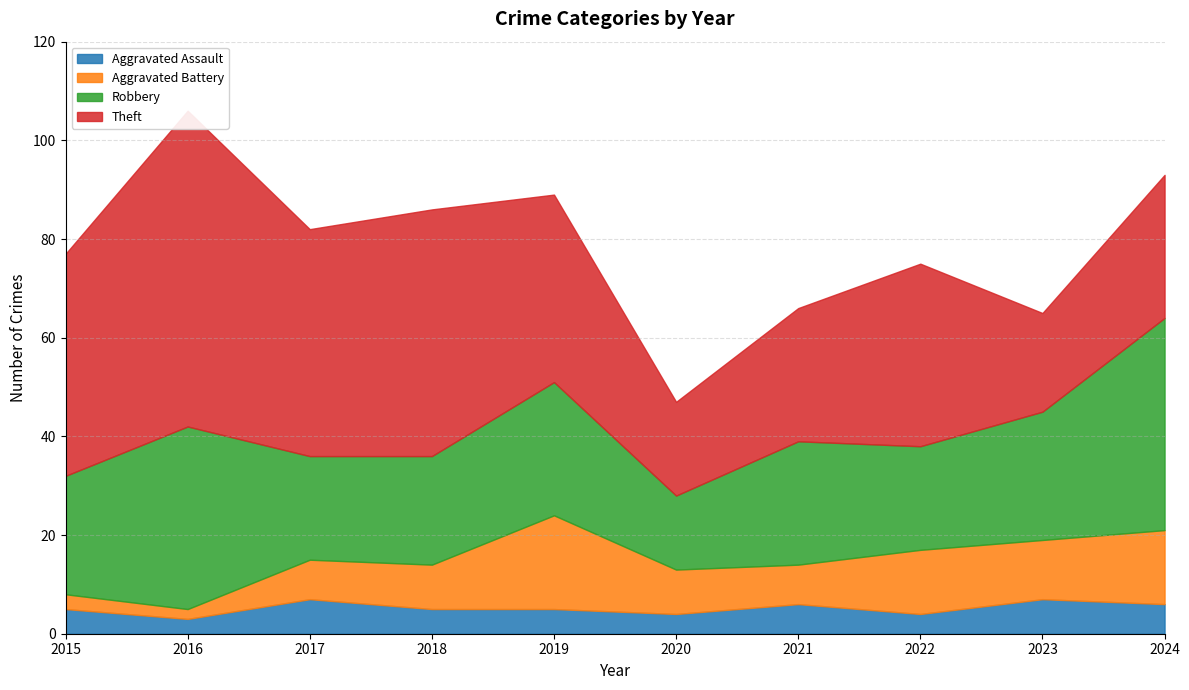

True or false: Robbery has a value of 15 at 2020.

True